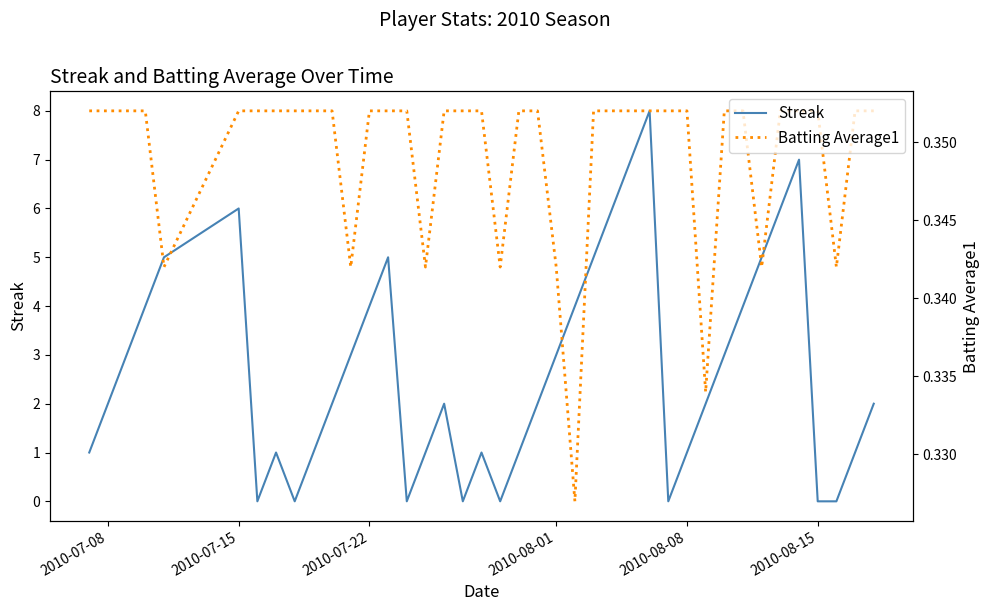

Reading right to left, extract all data points from this chart.

Streak: 2.0	1.0	0.0	0.0	7.0	6.0	5.0	4.0	3.0	2.0	1.0	0.0	8.0	7.0	6.0	5.0	4.0	3.0	2.0	1.0	0.0	1.0	0.0	2.0	1.0	0.0	5.0	4.0	3.0	2.0	1.0	0.0	1.0	0.0	6.0	5.0	4.0	3.0	2.0	1.0
Batting Average1: 0.4	0.4	0.3	0.4	0.4	0.4	0.3	0.4	0.4	0.3	0.4	0.4	0.4	0.4	0.4	0.4	0.3	0.3	0.4	0.4	0.3	0.4	0.4	0.4	0.3	0.4	0.4	0.4	0.3	0.4	0.4	0.4	0.4	0.4	0.4	0.3	0.4	0.4	0.4	0.4